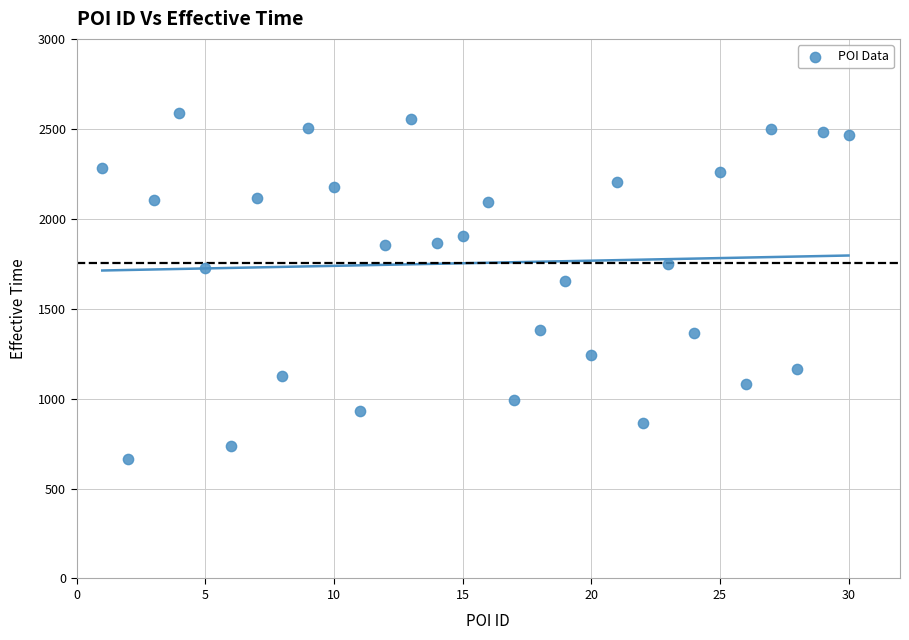

What is the range of X values (max minus min)?

29